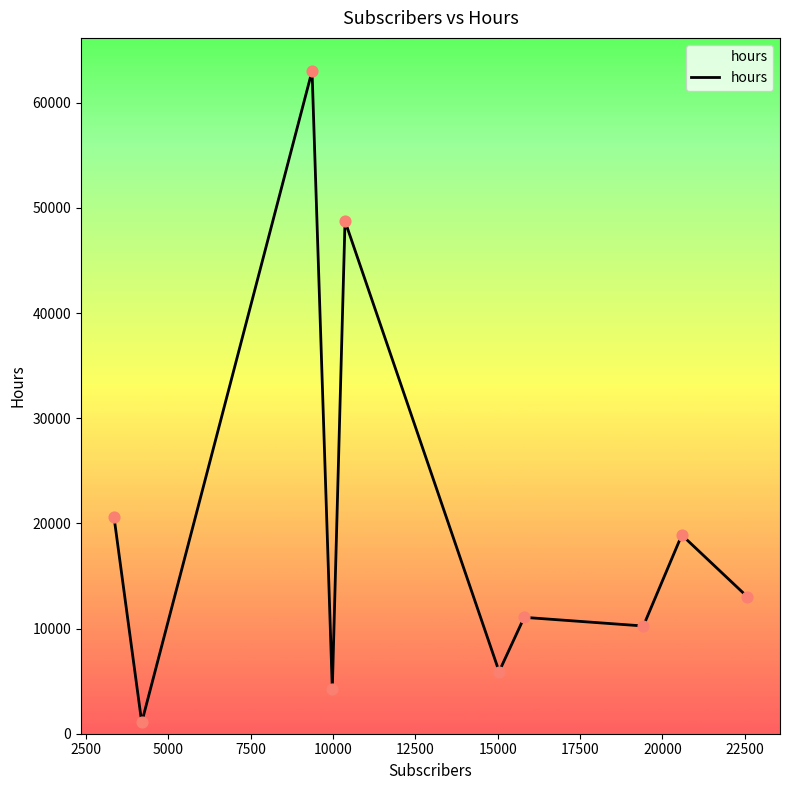

What is the greatest value displayed?

63022.3